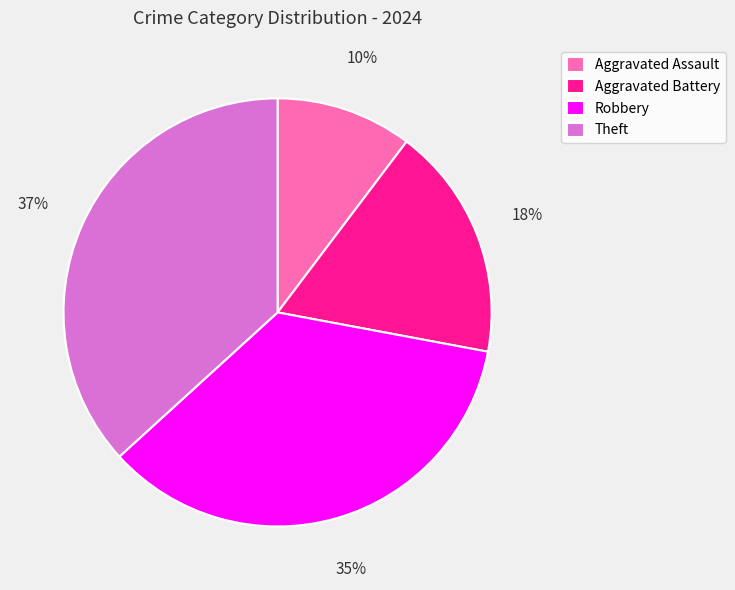

What is the smallest slice in the pie chart?

Aggravated Assault